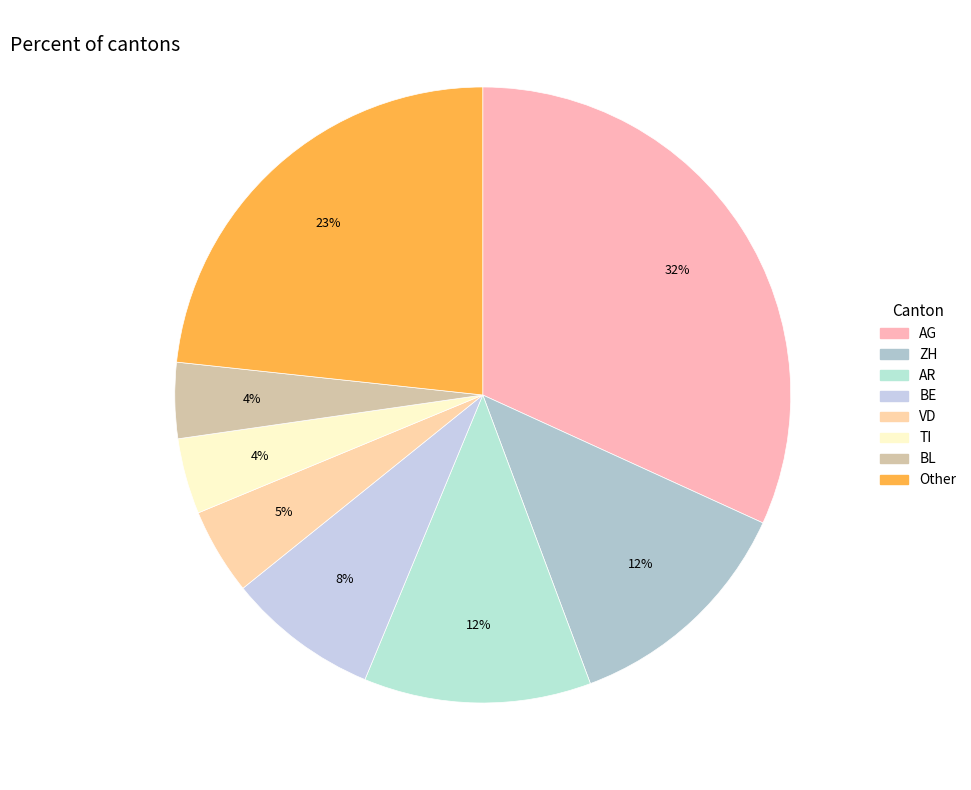

How many segments does this pie chart have?

8